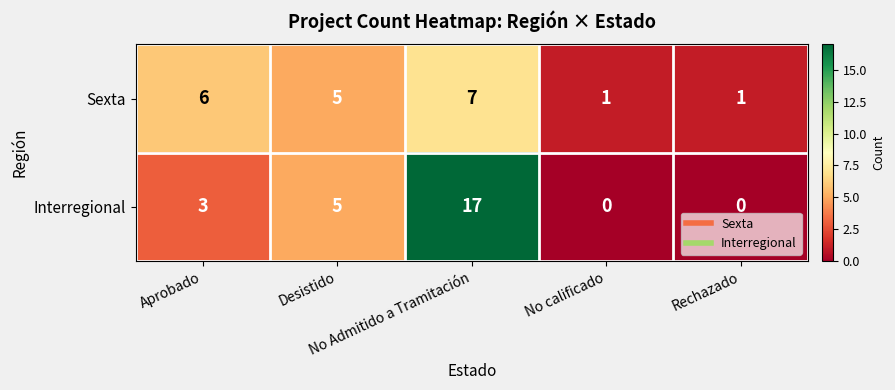

Count the number of data series in this chart.

2